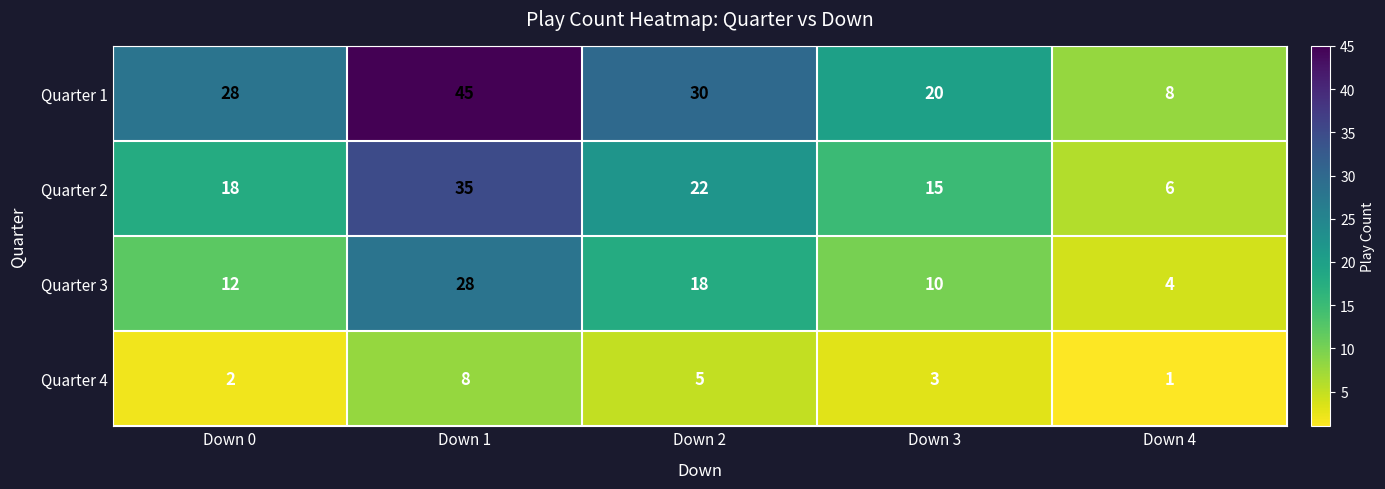

At how many categories does at least one series exceed 40?

1